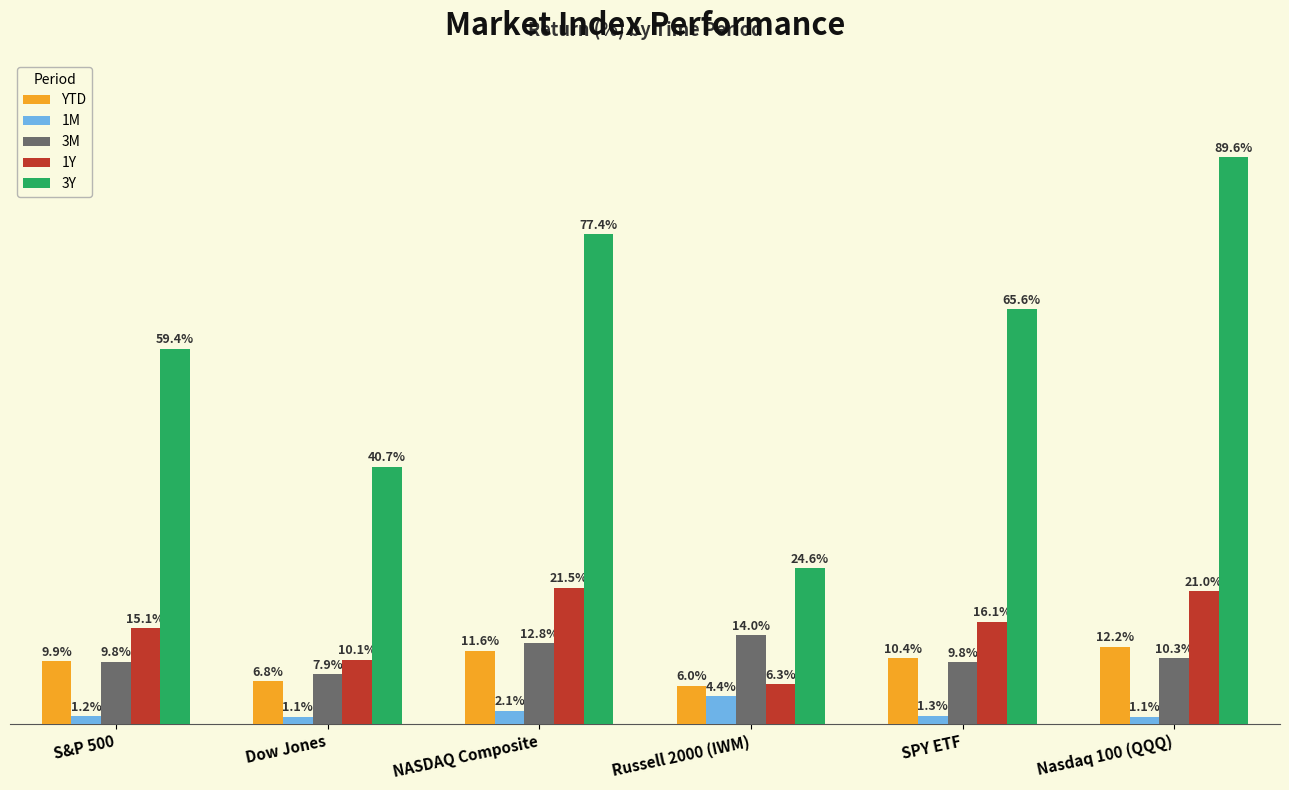

Which series changed the most between S&P 500 and NASDAQ Composite?

3Y